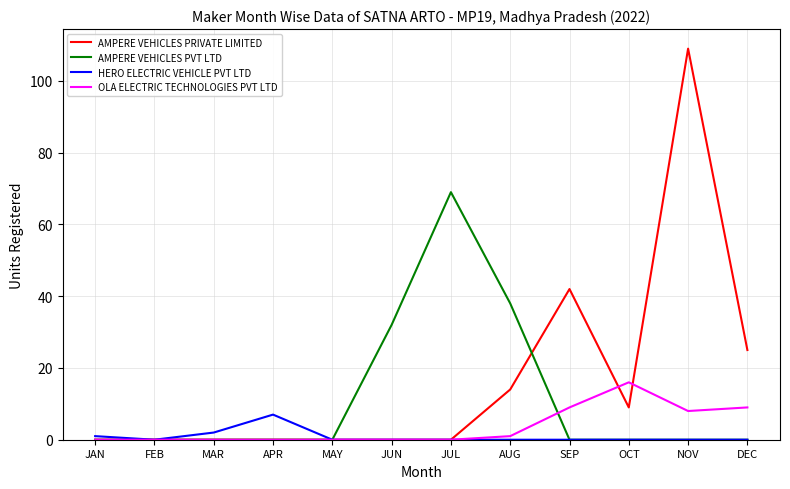

What is the maximum value for AMPERE VEHICLES PVT LTD?

69